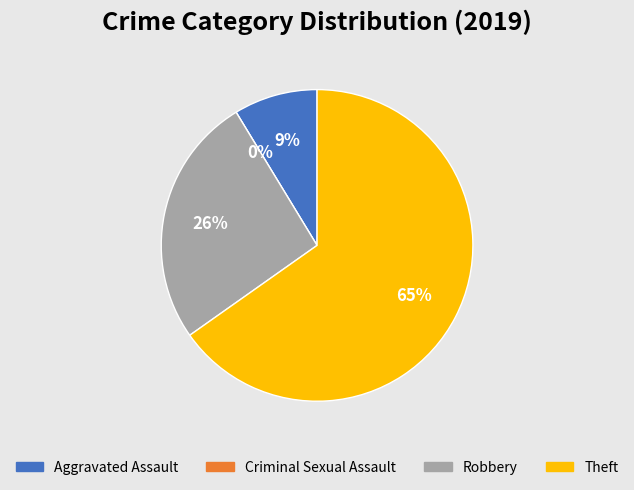

Is there any slice that represents more than half of the pie?

Yes